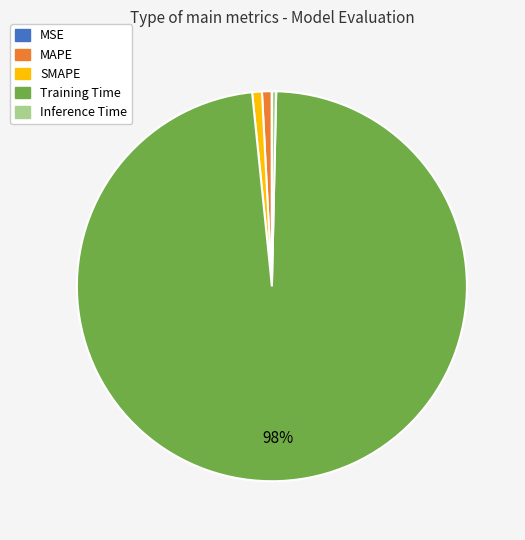

Is there a majority slice in this chart?

Yes